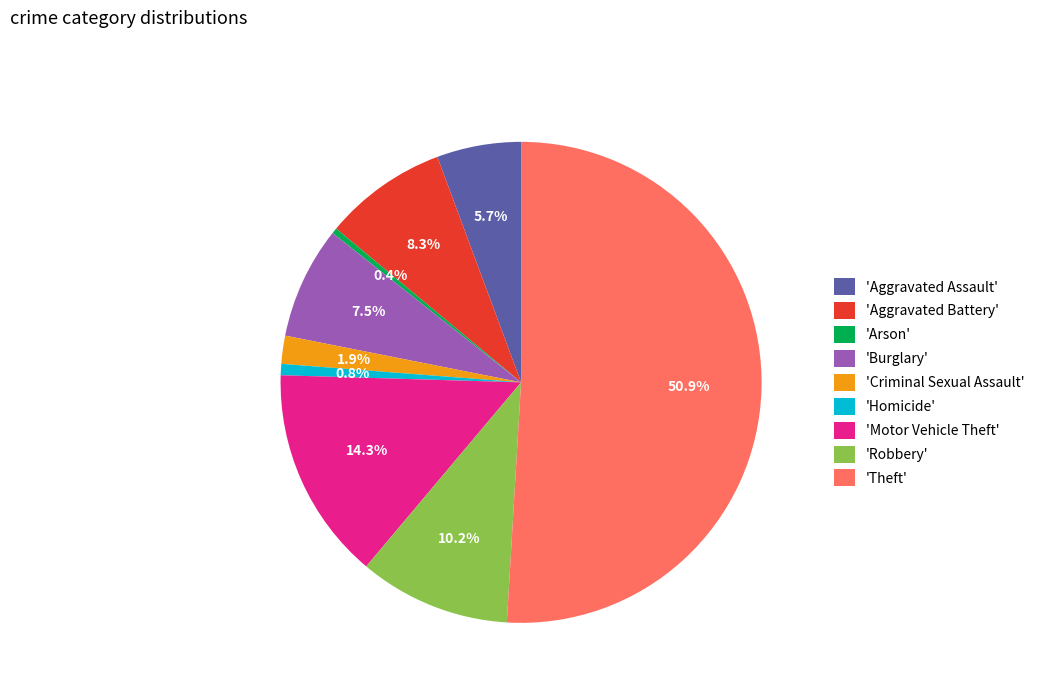

Which category has the biggest portion of the pie?

'Theft'